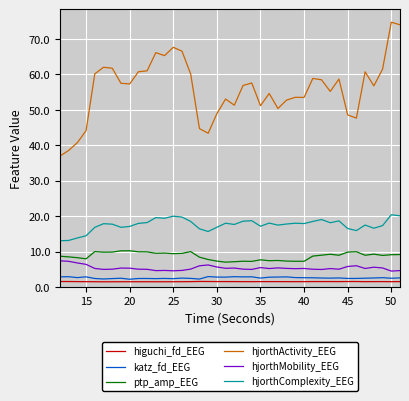

At how many categories does at least one series exceed 71?

2